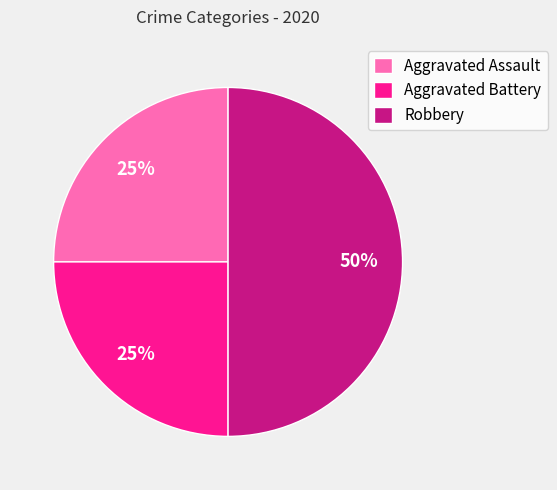

Which has a higher value, Aggravated Battery or Robbery?

Robbery